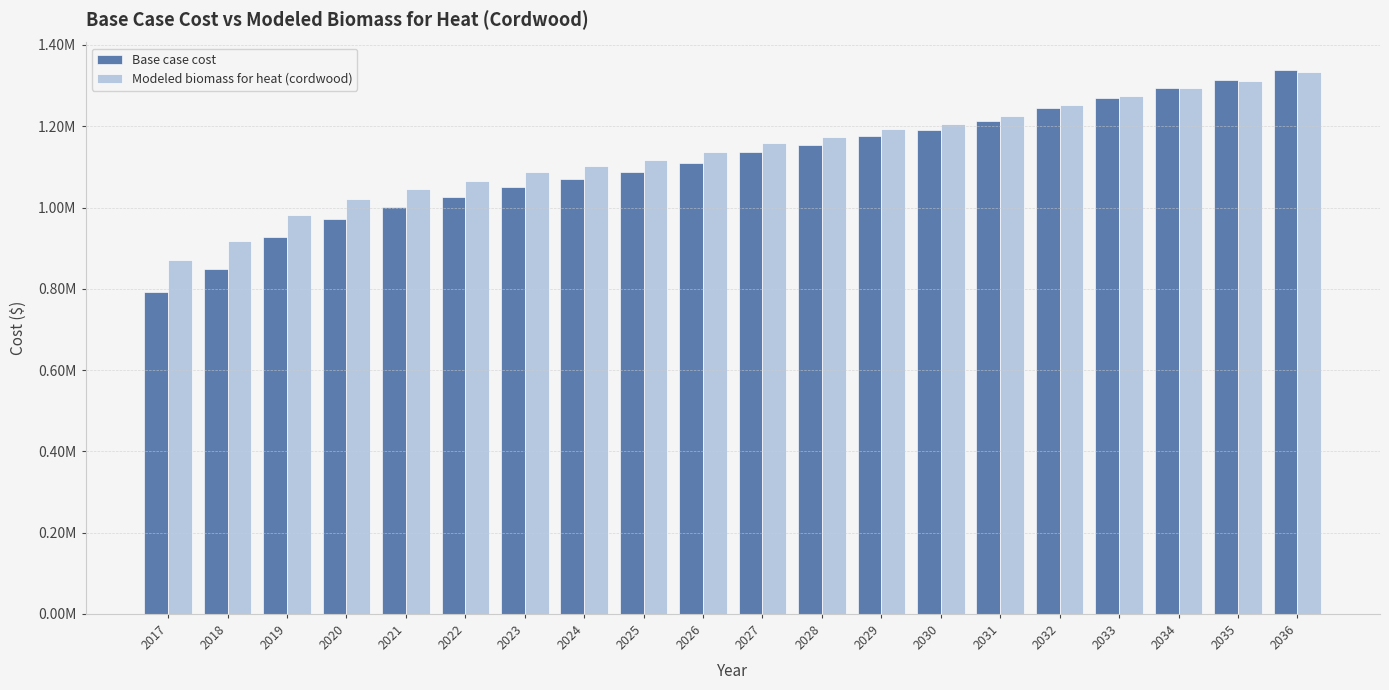

Are the bars horizontal?

No